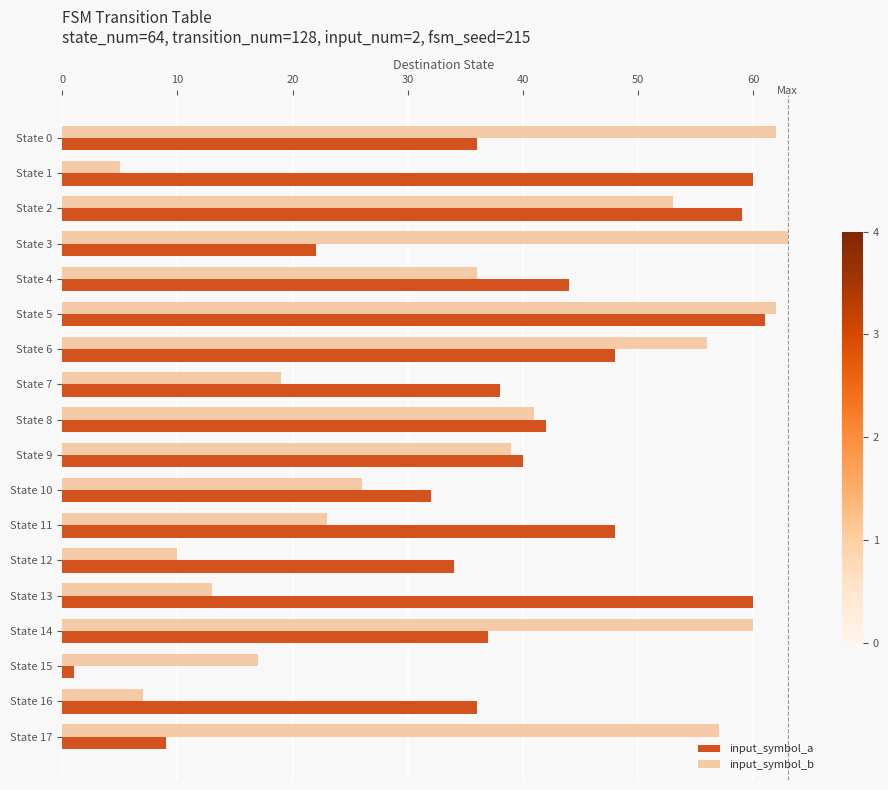

Is the value of input_symbol_b at State 13 greater than the value of input_symbol_a at State 0?

No